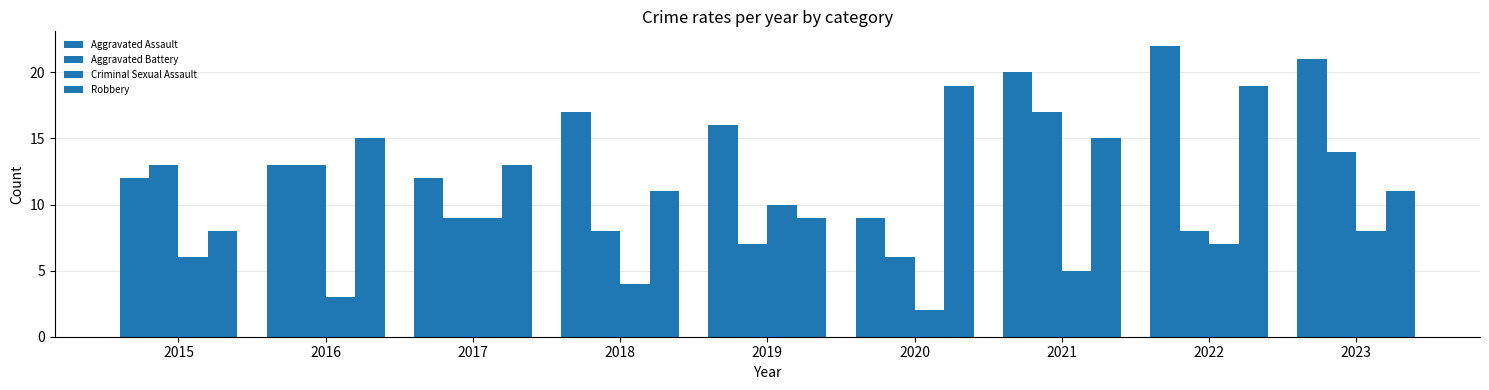

True or false: Criminal Sexual Assault has a value of 6 at 2015.

True